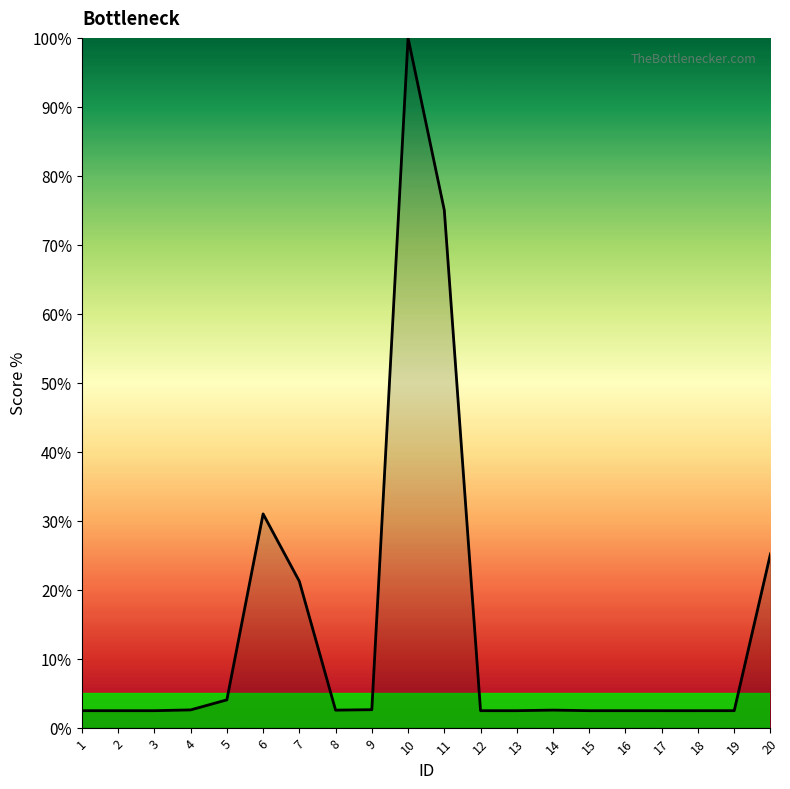

What is the change in value from 7 to 17?

-18.8